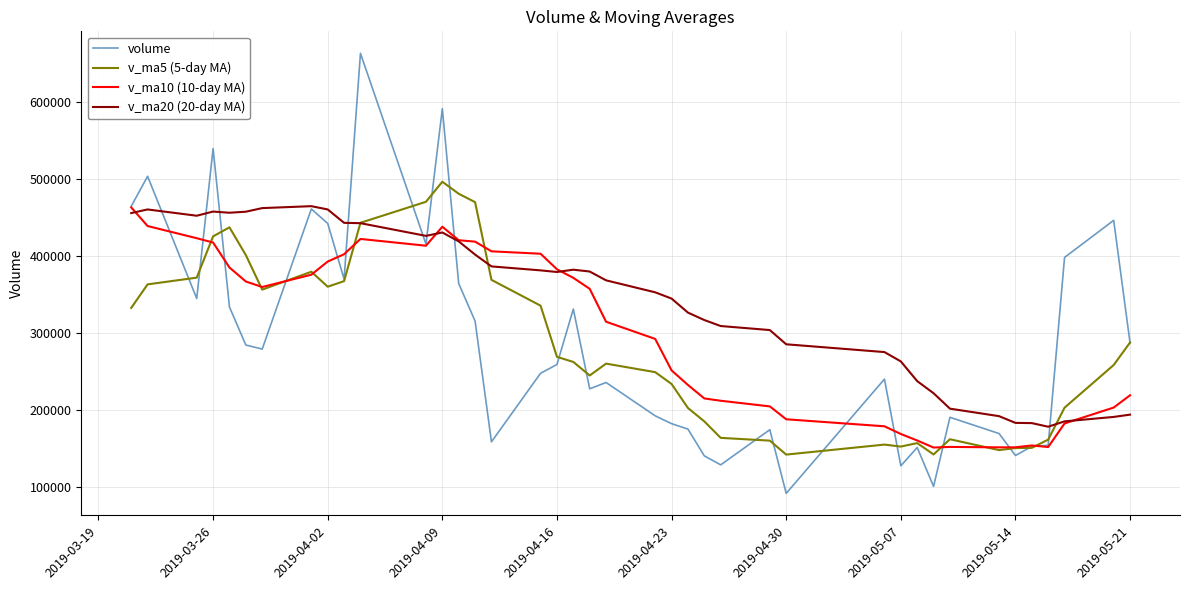

What is the difference between the second highest and second lowest values in the volume series?

490720.7